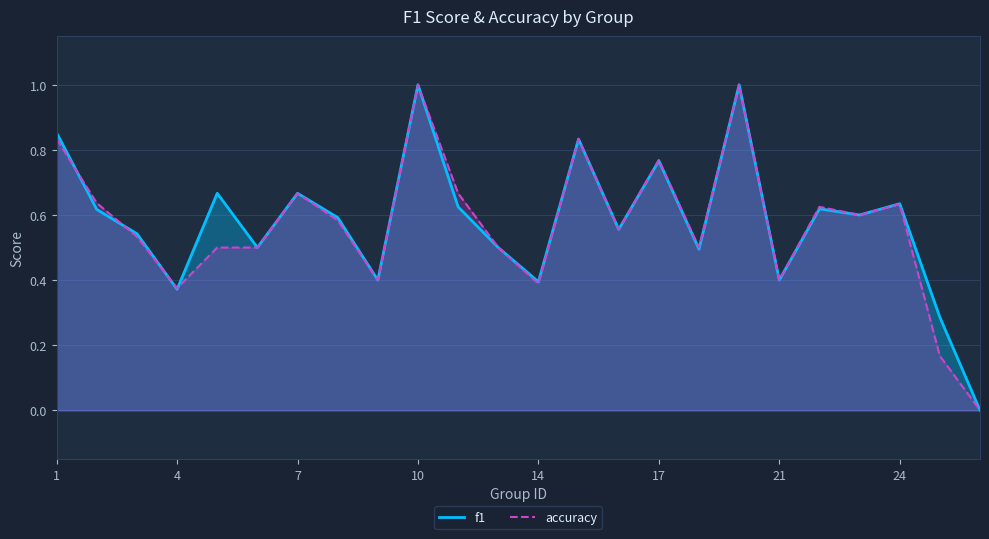

List the series in order of their overall mean, highest first.

f1, accuracy